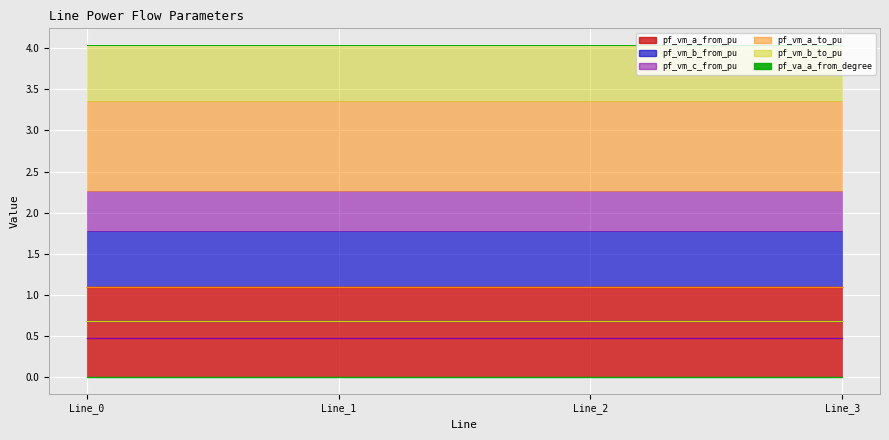

True or false: pf_vm_a_from_pu and pf_vm_c_from_pu intersect in this chart.

False